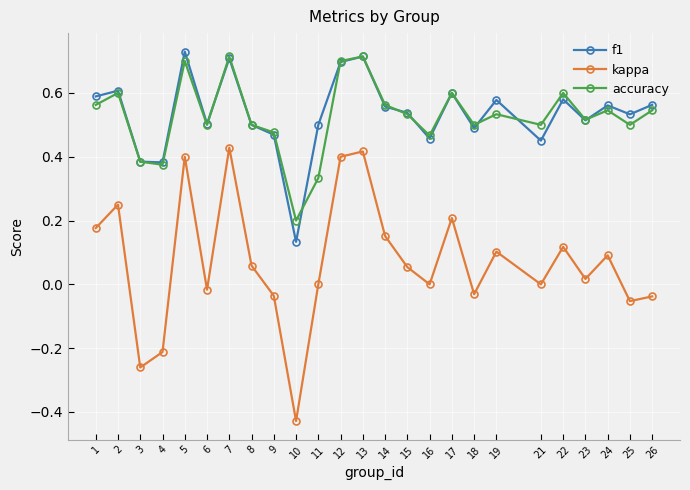

How many data points does each series have?

25